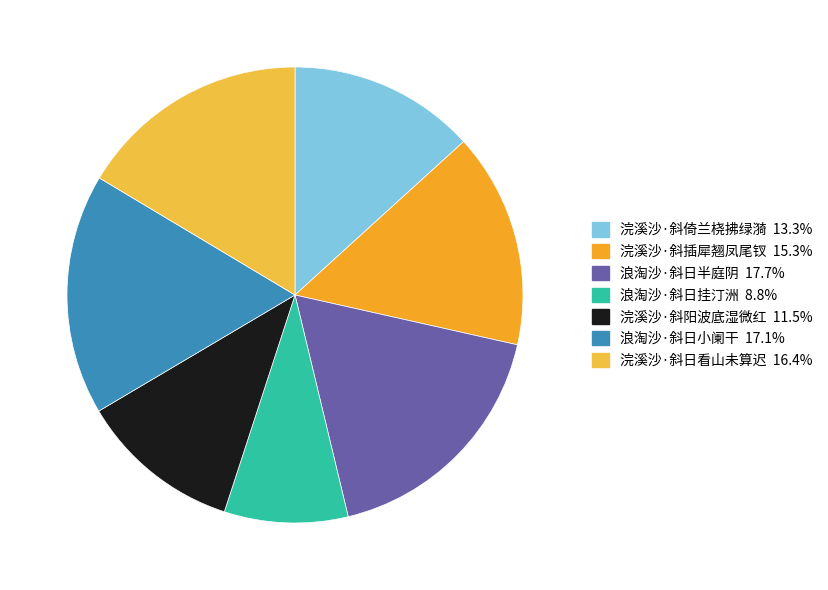

How many slices are in this pie chart?

7